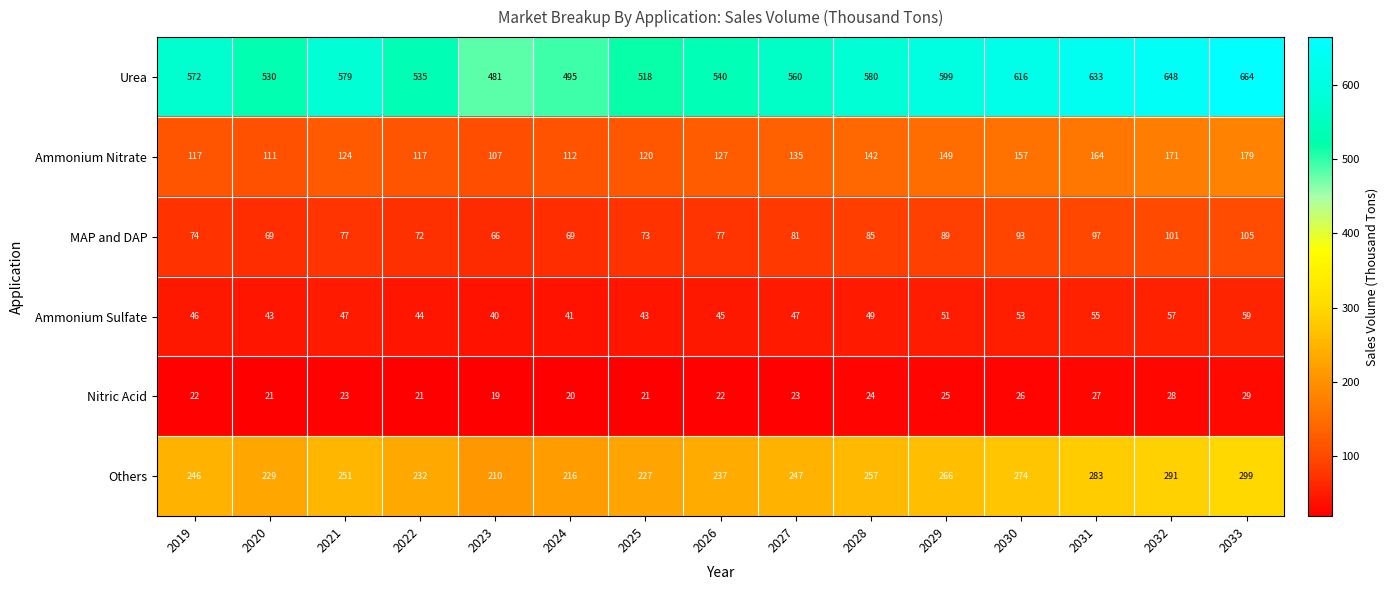

What is the approximate value of Urea at 2027?

560